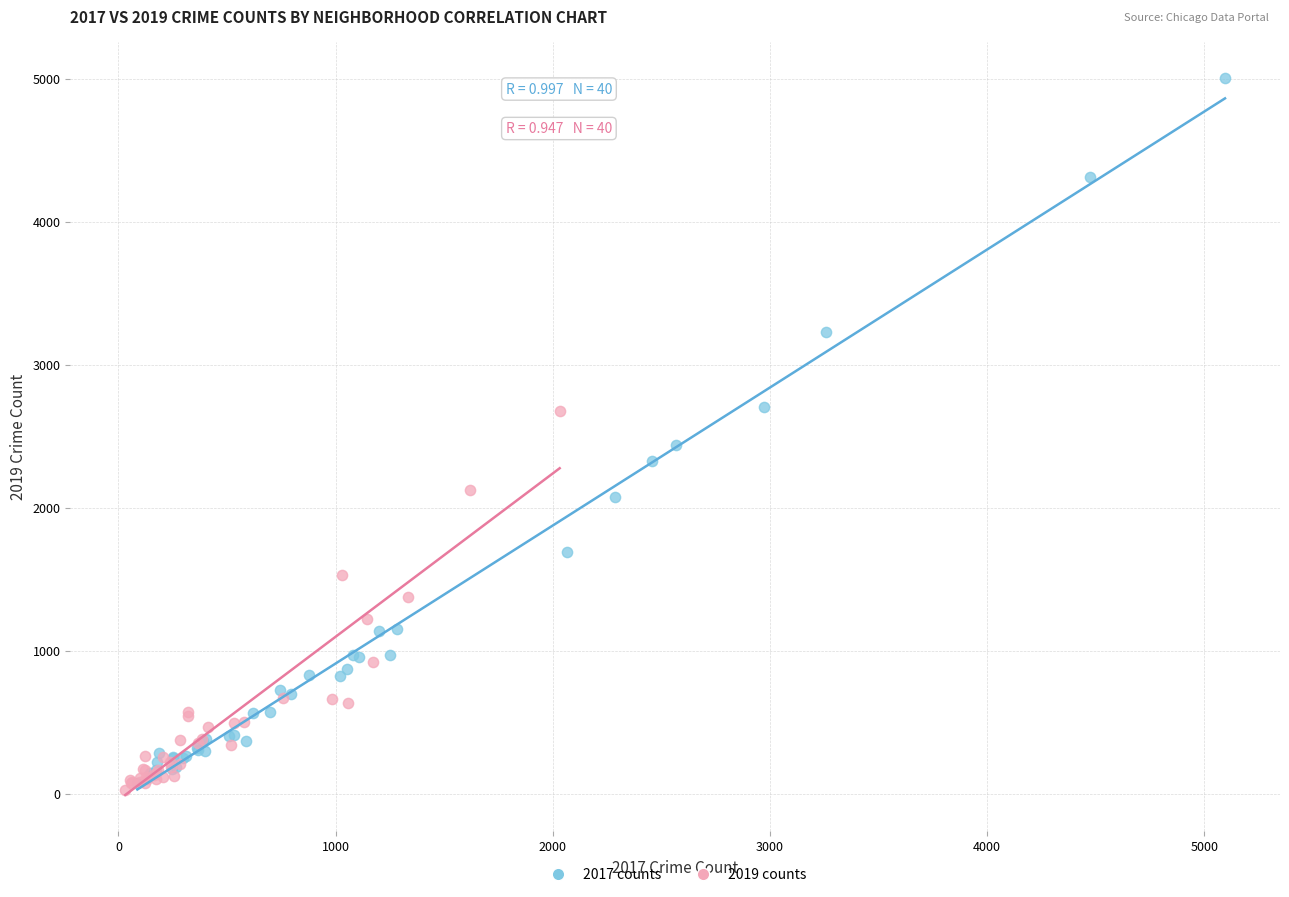

Which series reaches the maximum Y coordinate?

2017 counts